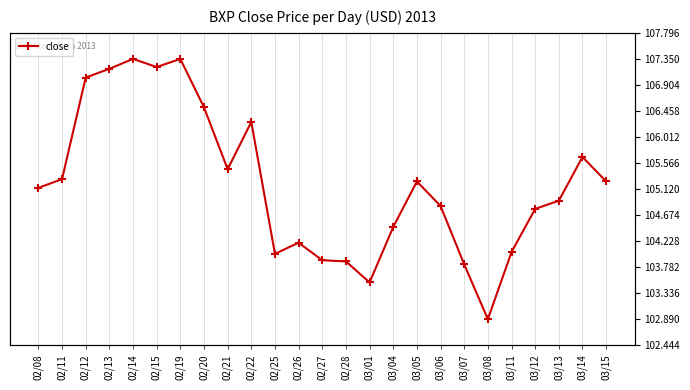

The chart shows a value of 42.3 at 02/19. True or false?

False